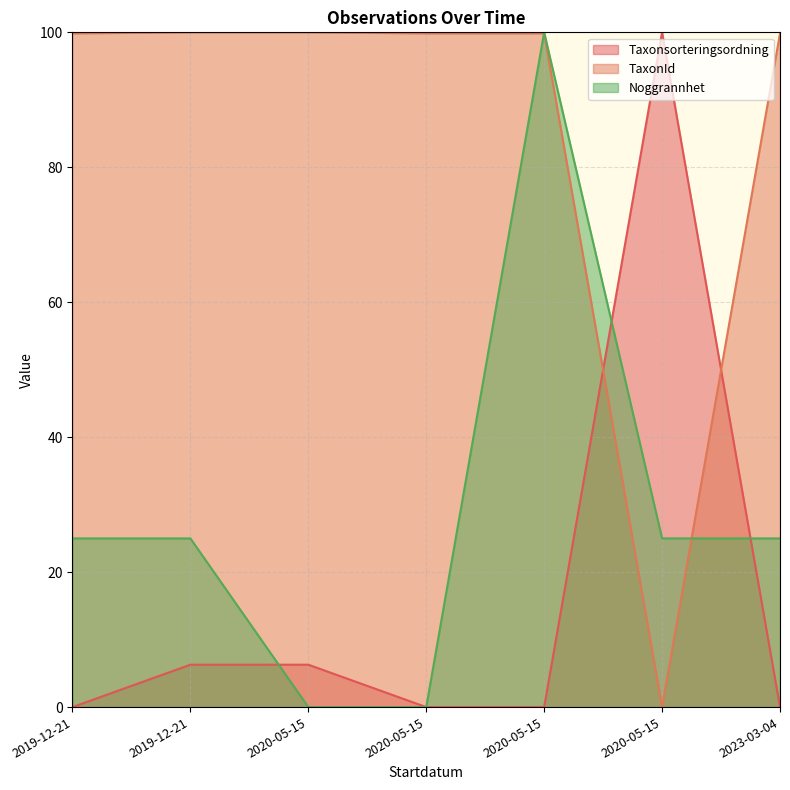

Rank the series at 2020-05-15 from lowest to highest value.

Noggrannhet, Taxonsorteringsordning, TaxonId